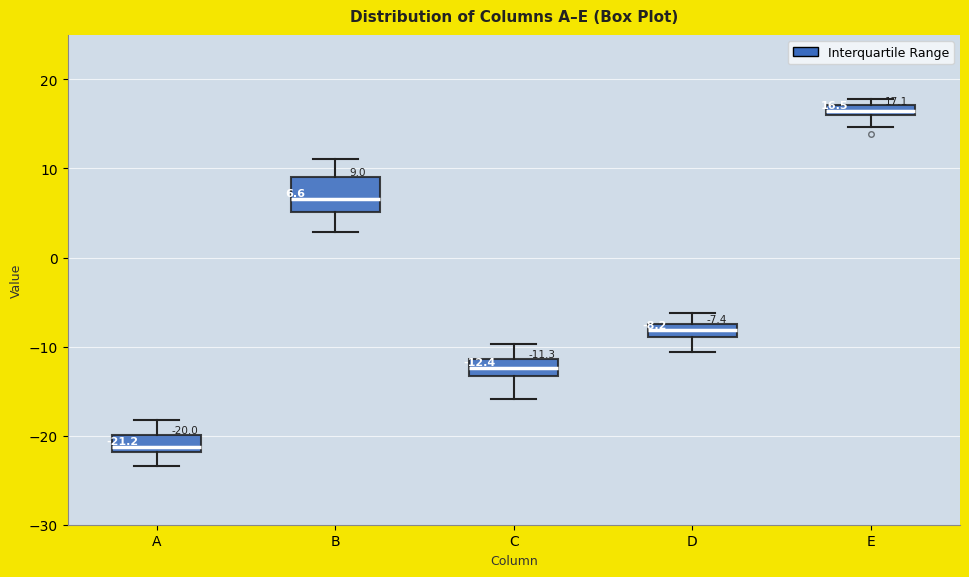

Which box's median line is the lowest?

A